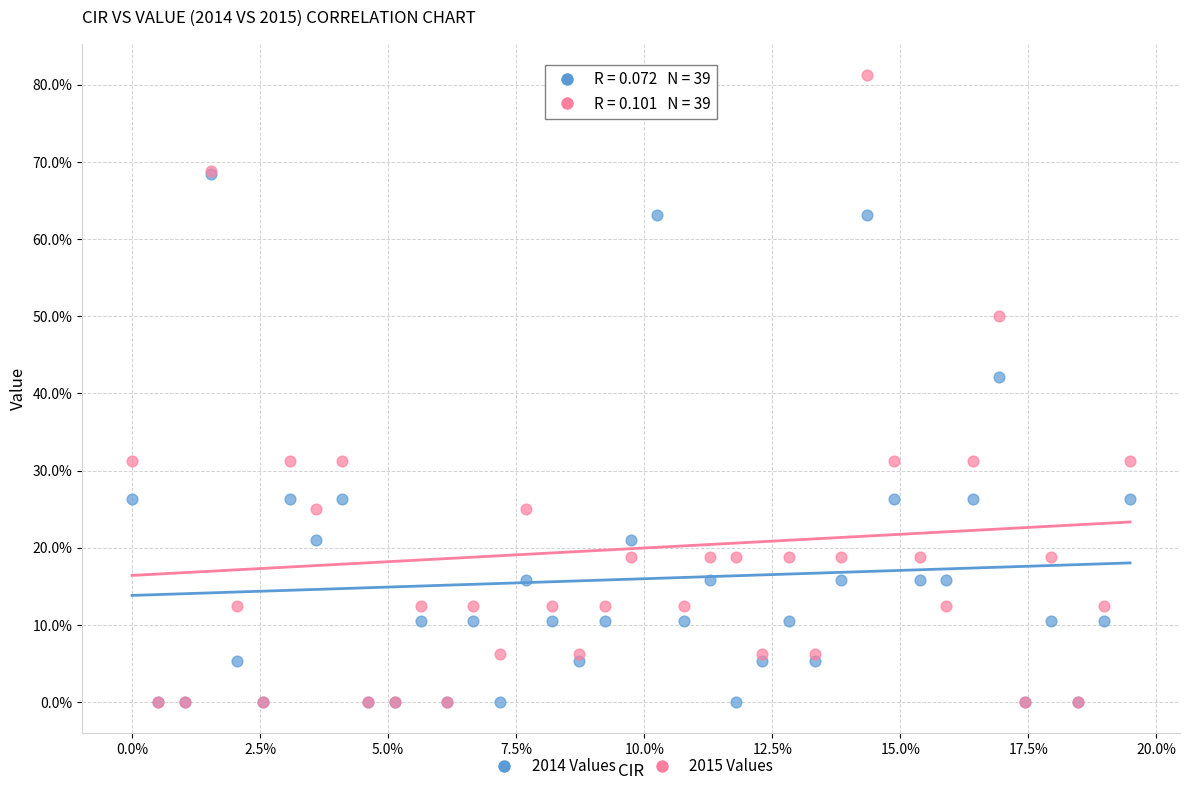

Which series contains the highest Y value?

2015 Values